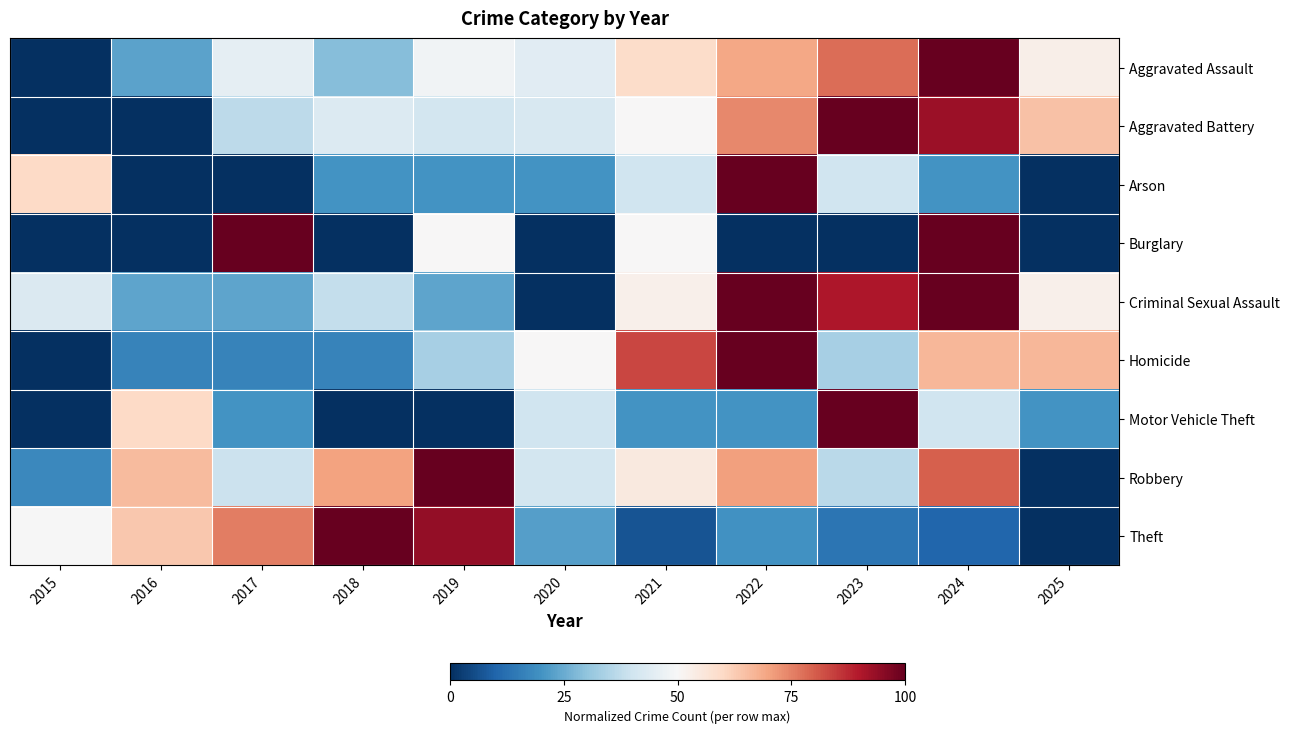

At which category is the sum across all series the highest?

2024